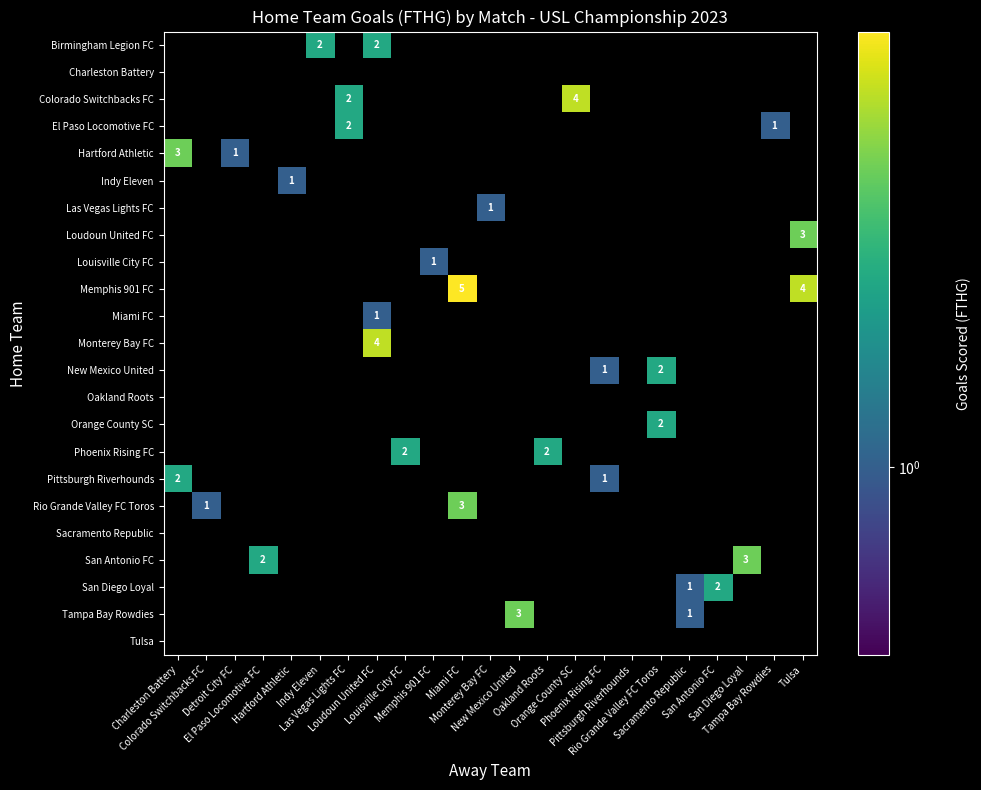

How many series are shown in this chart?

23